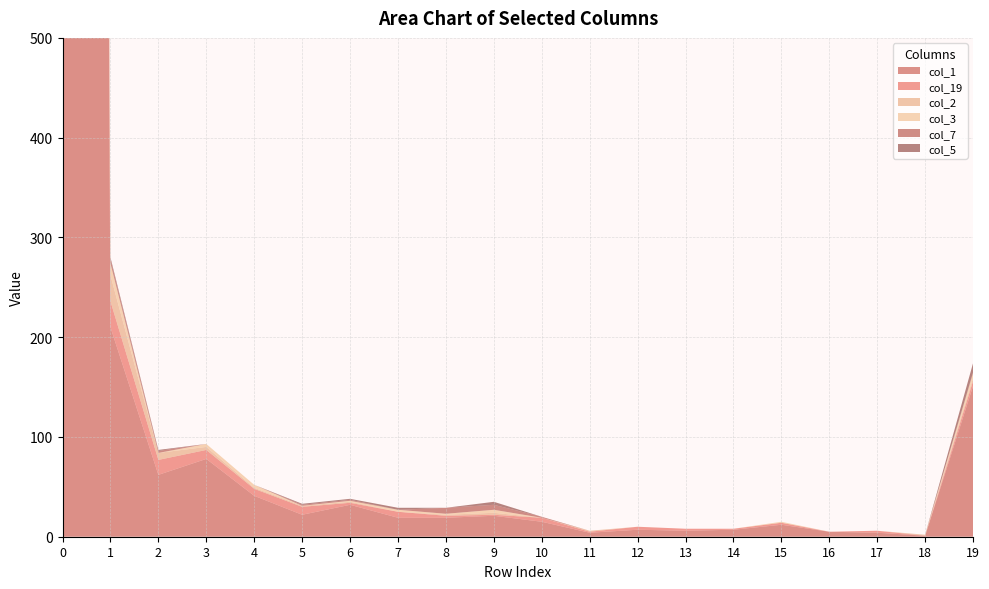

Reading left to right, extract all data points from this chart.

col_1: 9772	210	62	78	41	22	32	19	19	21	15	4	7	6	7	12	5	4	1	151
col_19: 591	26	15	9	7	8	2	6	2	1	4	1	3	2	1	2	0	2	0	5
col_2: 314	26	7	3	1	1	1	0	1	2	0	1	0	0	0	0	0	0	1	3
col_3: 186	12	0	3	3	0	1	2	1	3	0	0	0	0	0	1	0	0	0	5
col_7: 34	4	2	0	0	1	1	0	6	5	1	0	0	0	0	0	0	0	0	1
col_5: 102	2	1	0	0	1	1	2	0	3	0	0	0	0	0	0	0	0	0	9